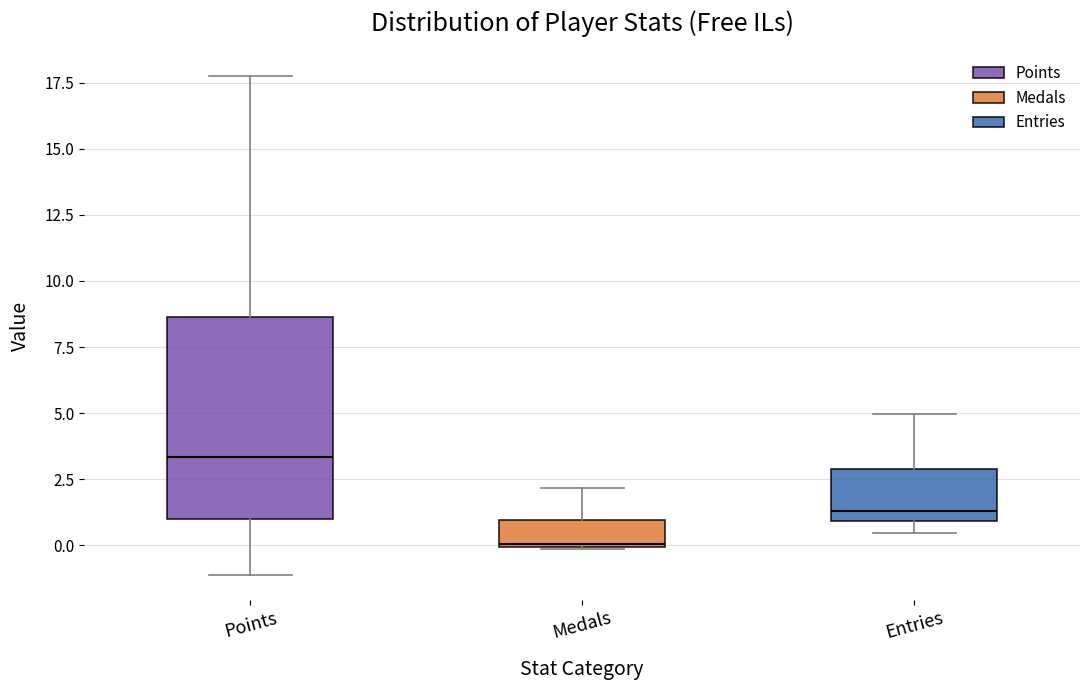

Reading left to right, transcribe this box plot: for each box, give where its median line is, the range the box spans, and where its two whiskers end, as read against the y-axis. The values are not printed on the chart, so give them approximately, as read against the axis.

Points: median 3.5, box 1.0 to 8.5, whiskers -1.0 to 17.5
Medals: median 0.0, box 0.0 to 1.0, whiskers 0.0 to 2.0
Entries: median 1.5, box 1.0 to 3.0, whiskers 0.5 to 5.0